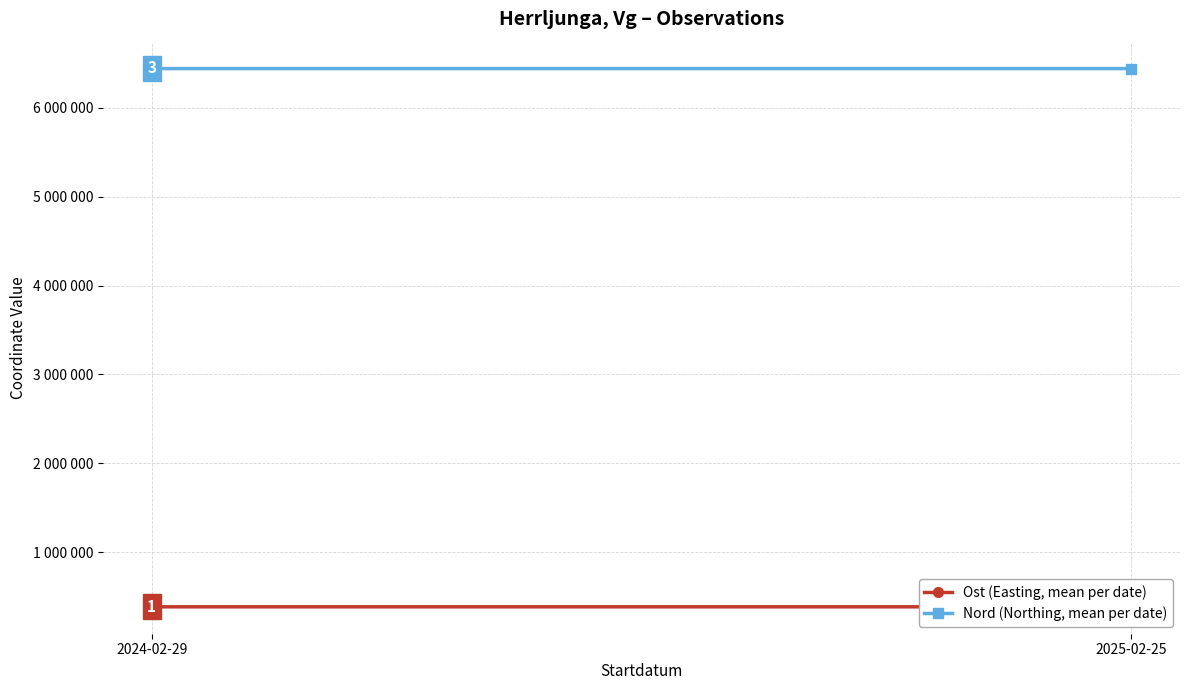

Count the number of data series in this chart.

2